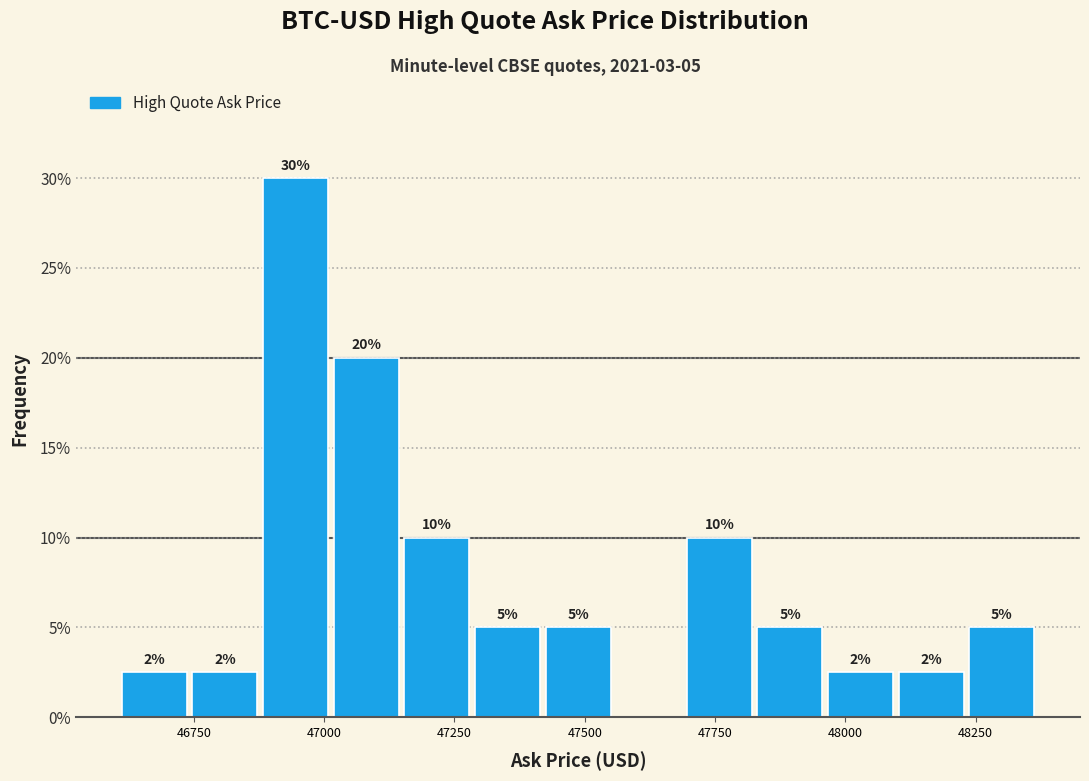

Around what value on the x-axis is the tallest bar? Give the approximate position of its centre, as read against the axis.

46950